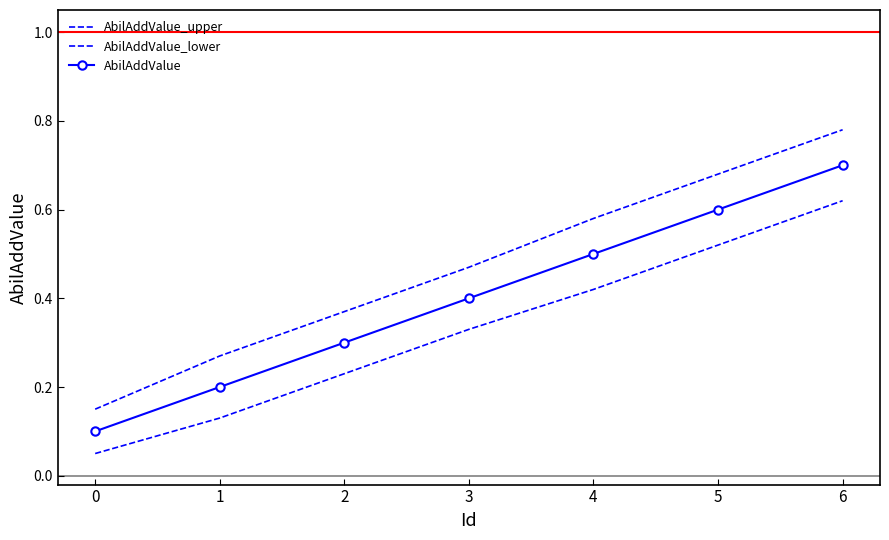

Is the value of AbilAddValue_lower at 2 greater than the value of AbilAddValue at 3?

No